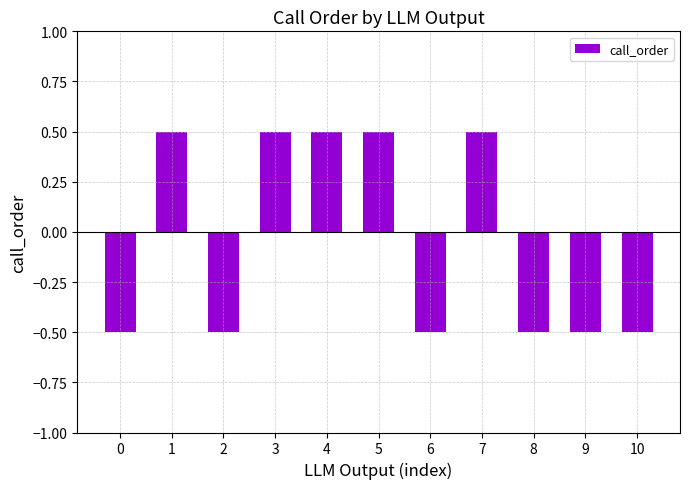

The value at 8 is -0.5. True or false?

True